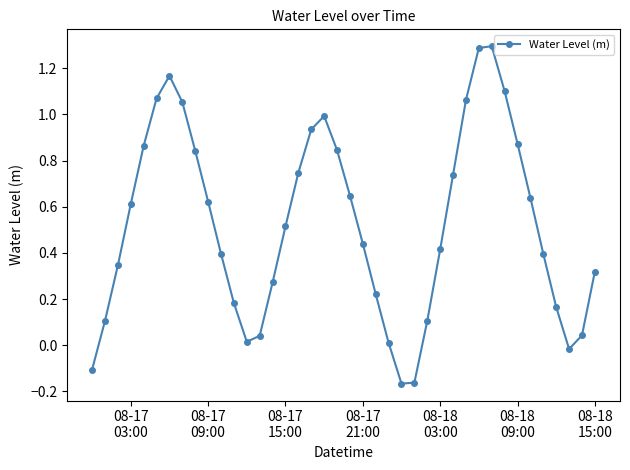

How many interior local peaks (higher than both neighbors) does the data have?

3